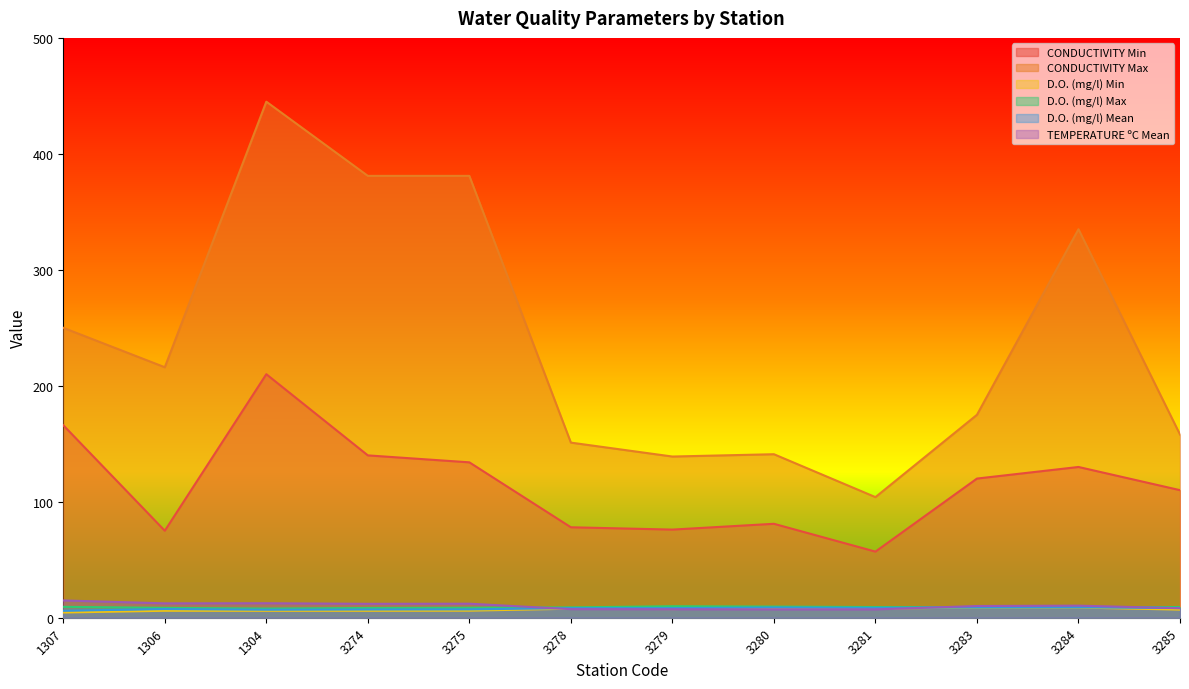

At which category does TEMPERATURE ºC Mean reach its first local valley?

1306